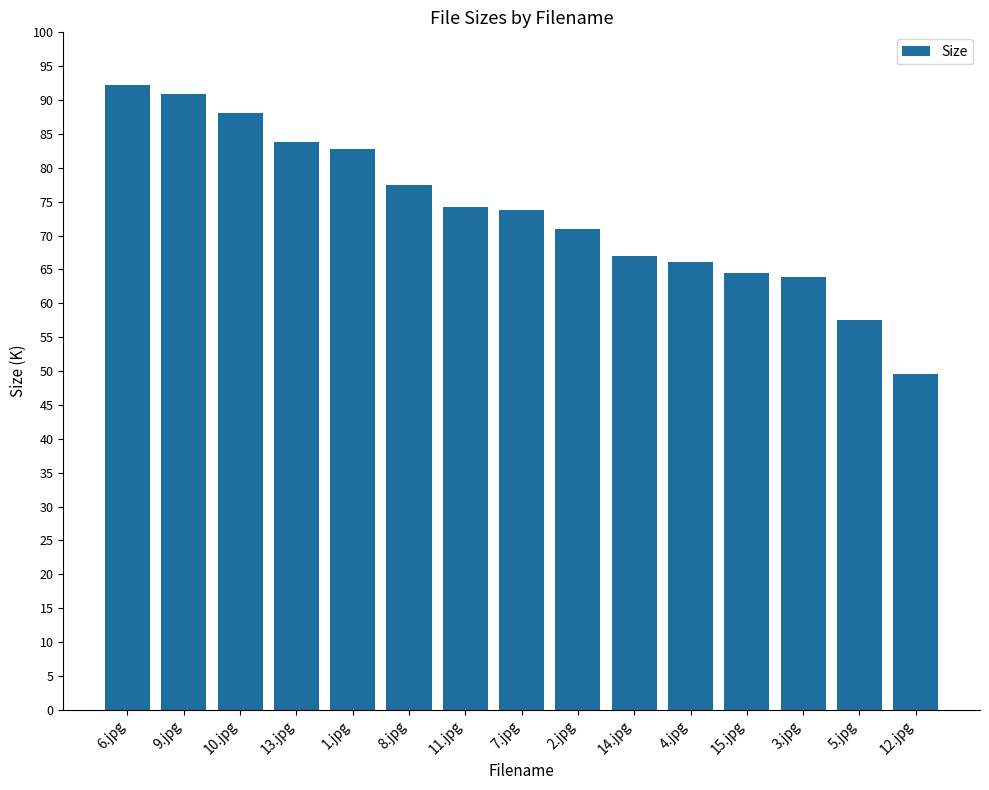

How many distinct data groups are displayed?

1